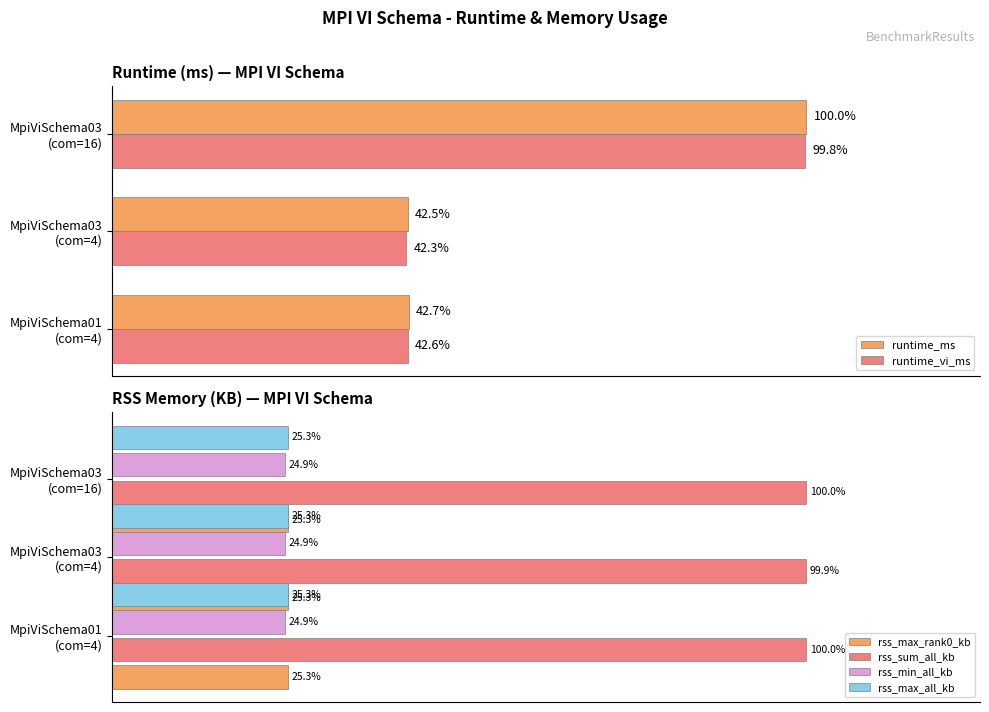

What are all the series names shown in the legend?

runtime_ms, runtime_vi_ms, rss_max_rank0_kb, rss_sum_all_kb, rss_min_all_kb, rss_max_all_kb